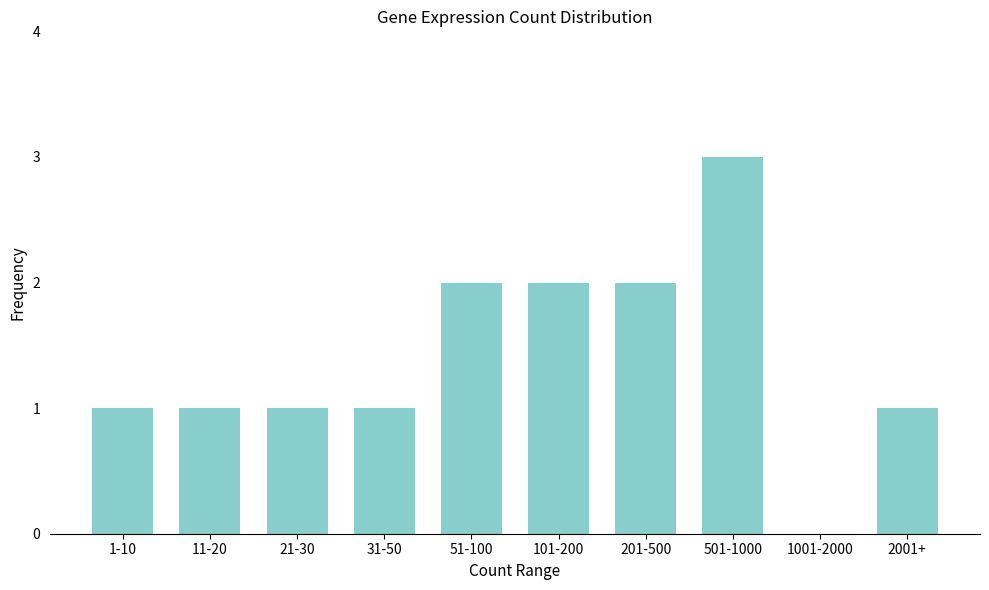

Reading left to right, transcribe all the data shown in this chart.

1-10=1	11-20=1	21-30=1	31-50=1	51-100=2	101-200=2	201-500=2	501-1000=3	1001-2000=0	2001+=1